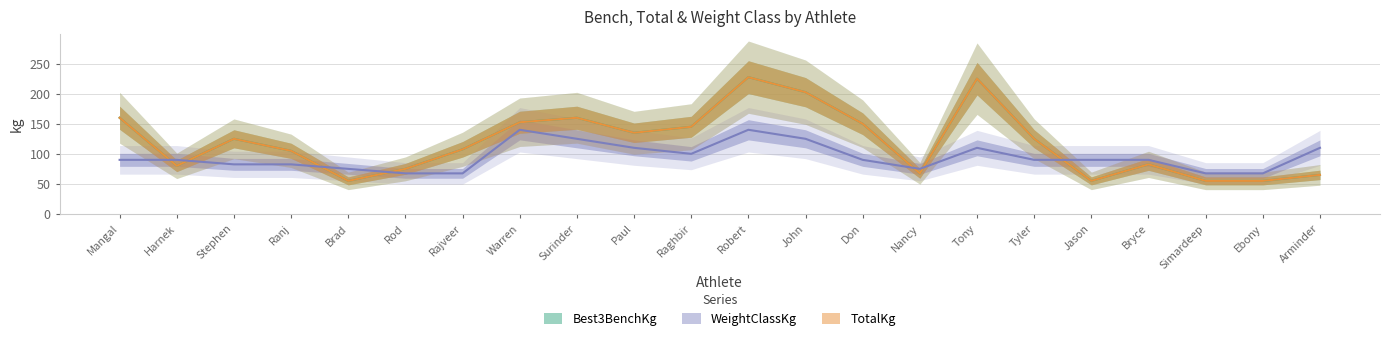

Reading left to right, what are all the values shown in this chart?

Best3BenchKg: 160.0	80.0	125.0	105.0	55.0	75.0	107.5	152.5	160.0	135.0	145.0	227.5	202.5	150.0	67.5	225.0	125.0	55.0	82.5	55.0	55.0	65.0
TotalKg: 160.0	80.0	125.0	105.0	55.0	75.0	107.5	152.5	160.0	135.0	145.0	227.5	202.5	150.0	67.5	225.0	125.0	55.0	82.5	55.0	55.0	65.0
WeightClassKg: 90.0	90.0	82.5	82.5	75.0	67.5	67.5	140.0	125.0	110.0	100.0	140.0	125.0	90.0	75.0	110.0	90.0	90.0	90.0	67.5	67.5	110.0